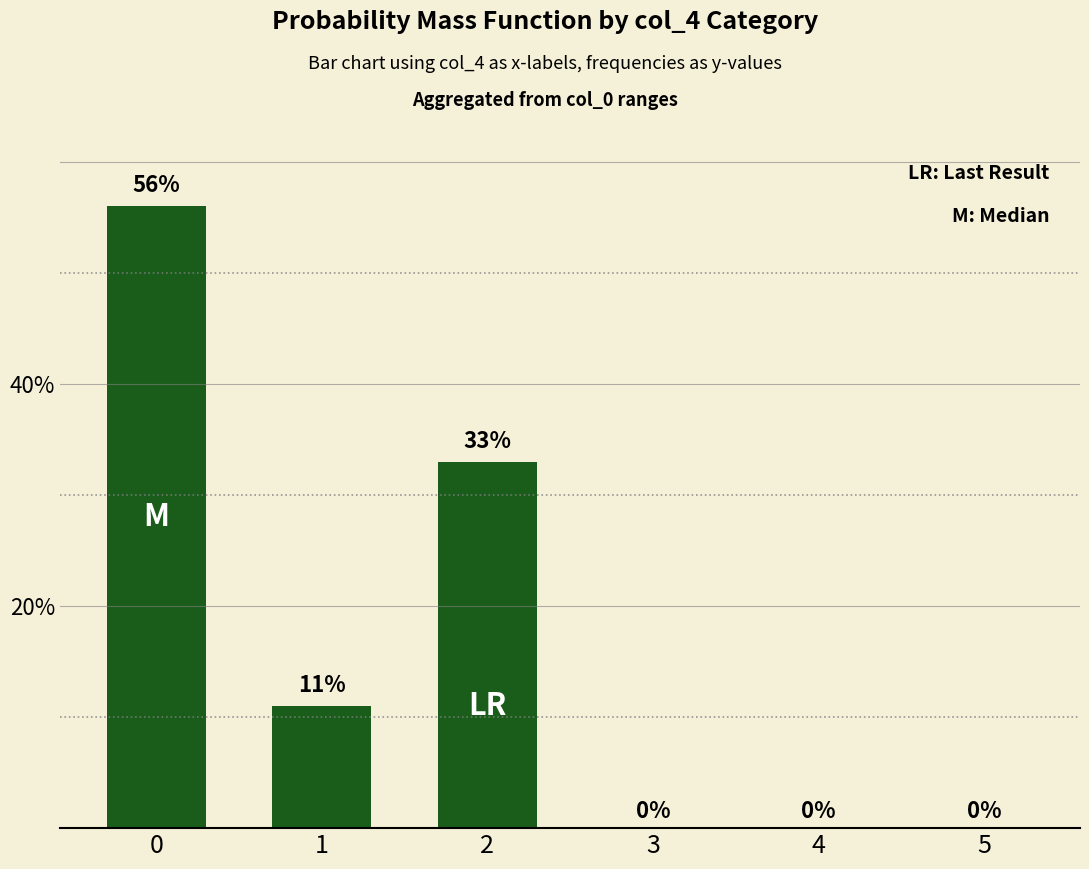

How many positive values are there?

3